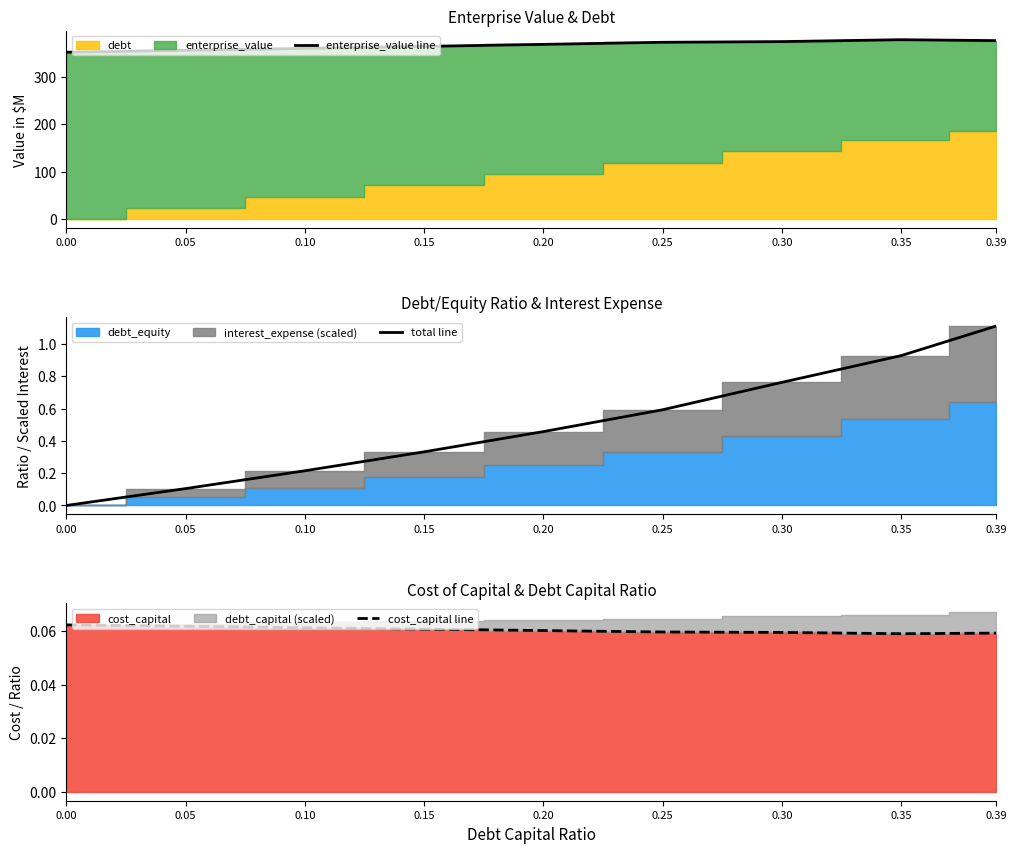

What is the difference between the maximum and minimum values in the enterprise_value line series?

26.4